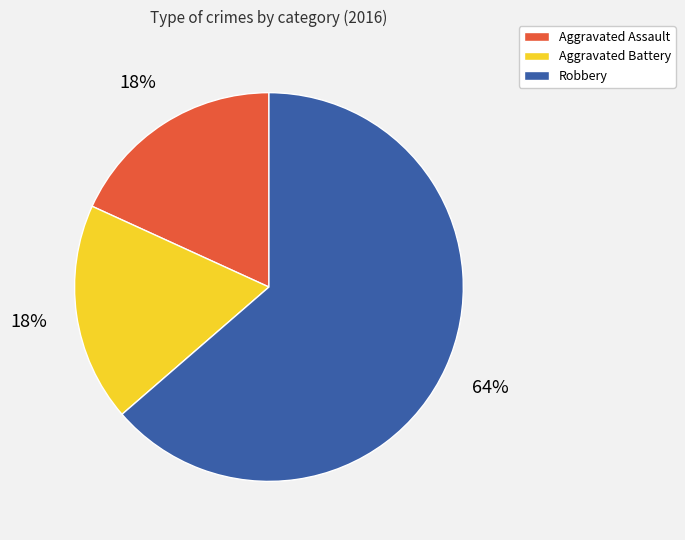

Approximately how many times larger is the value at Aggravated Assault compared to Aggravated Battery?

1.0